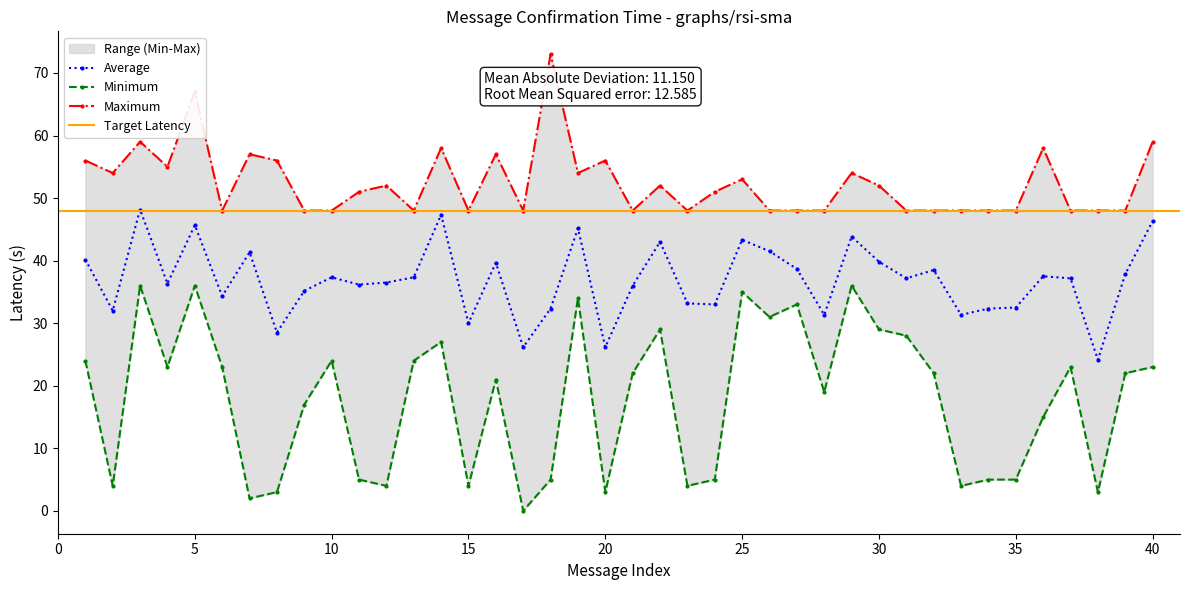

Does the chart have visible grid lines?

No